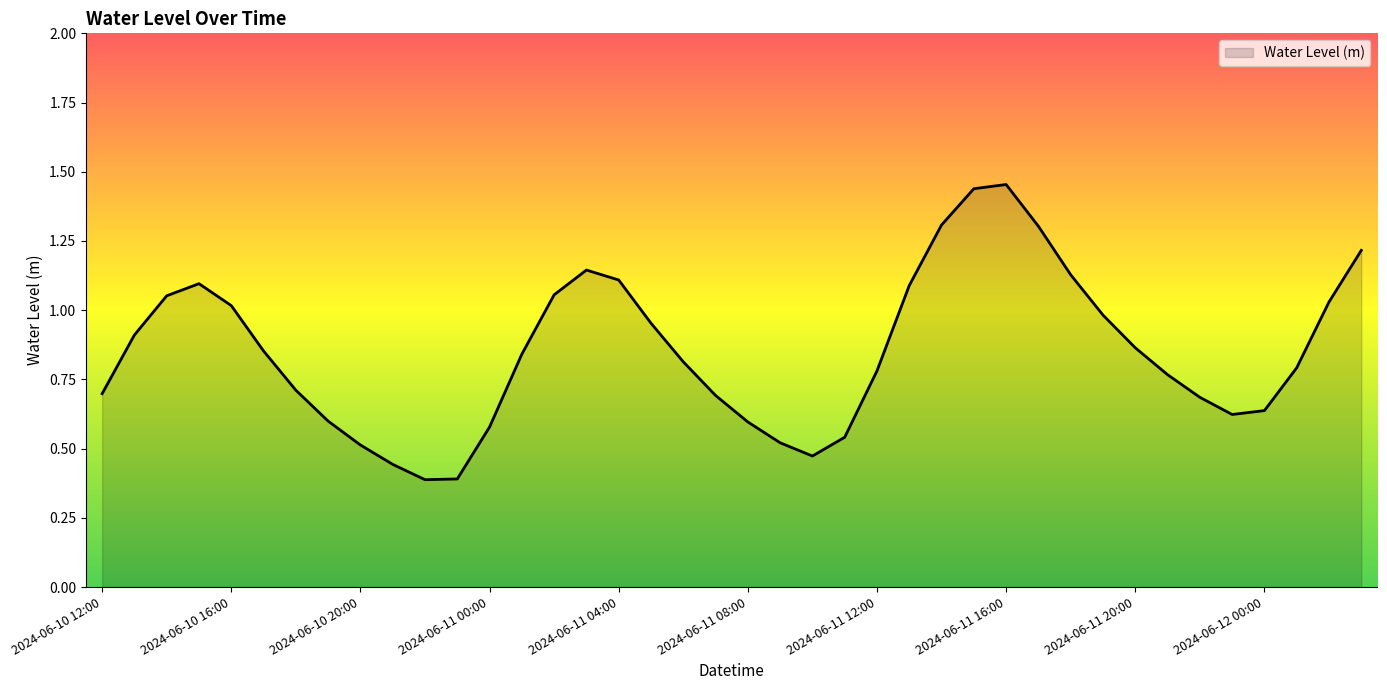

How many lines are shown in the chart?

1